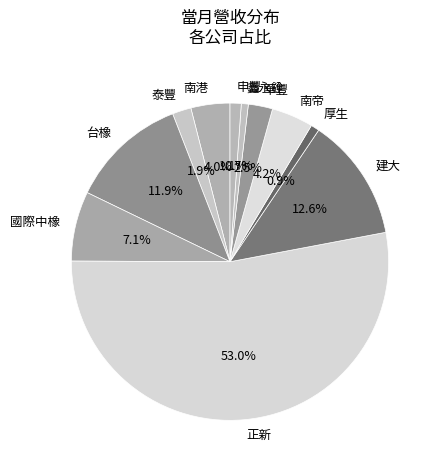

Is it true that 厚生 is 1% of the pie?

True